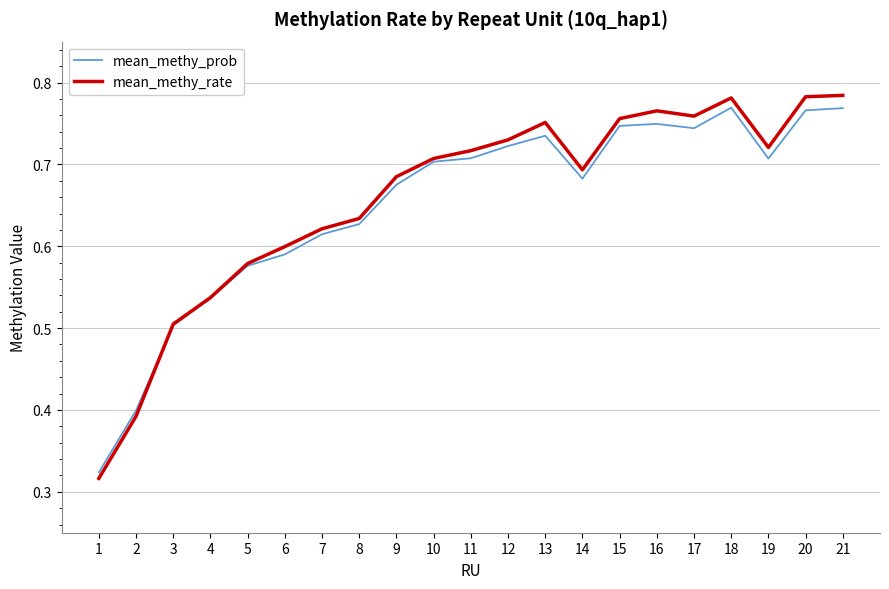

What is the total value across all series at 18?

1.6